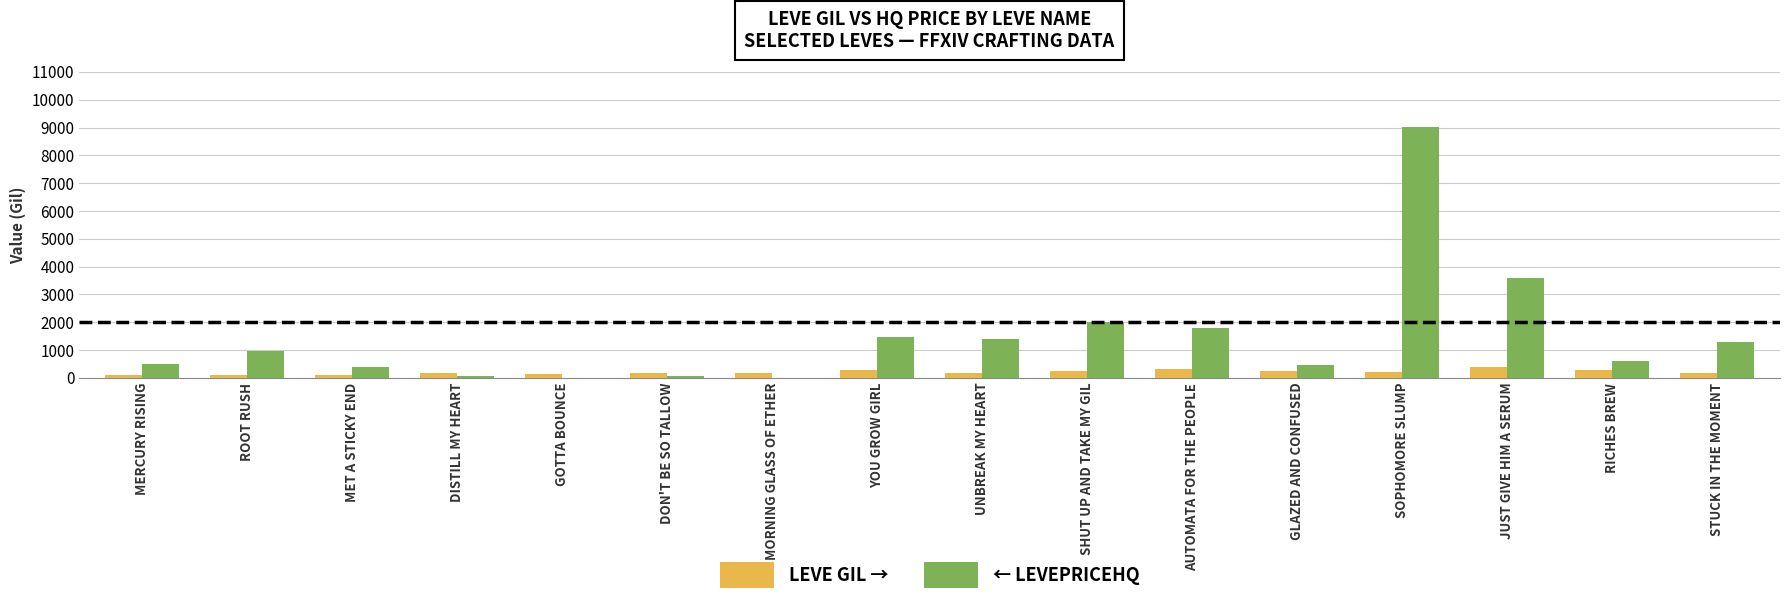

What is the total value across all series at RICHES BREW?

895